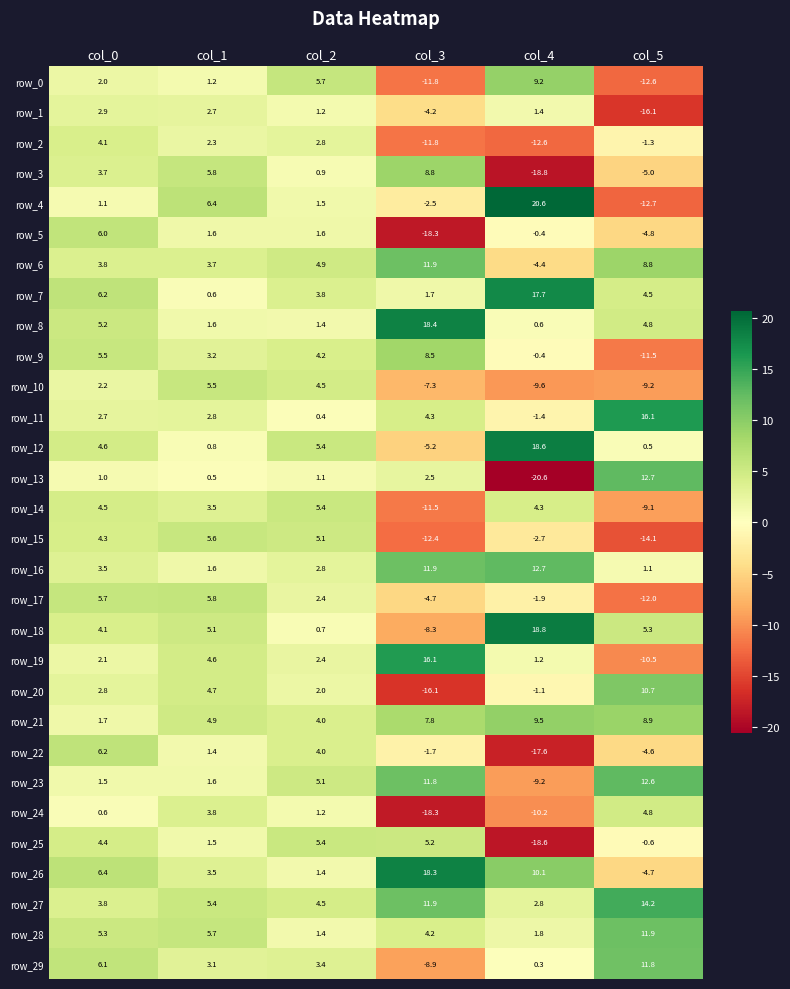

True or false: row_24 has a value of -18.3 at col_3.

True